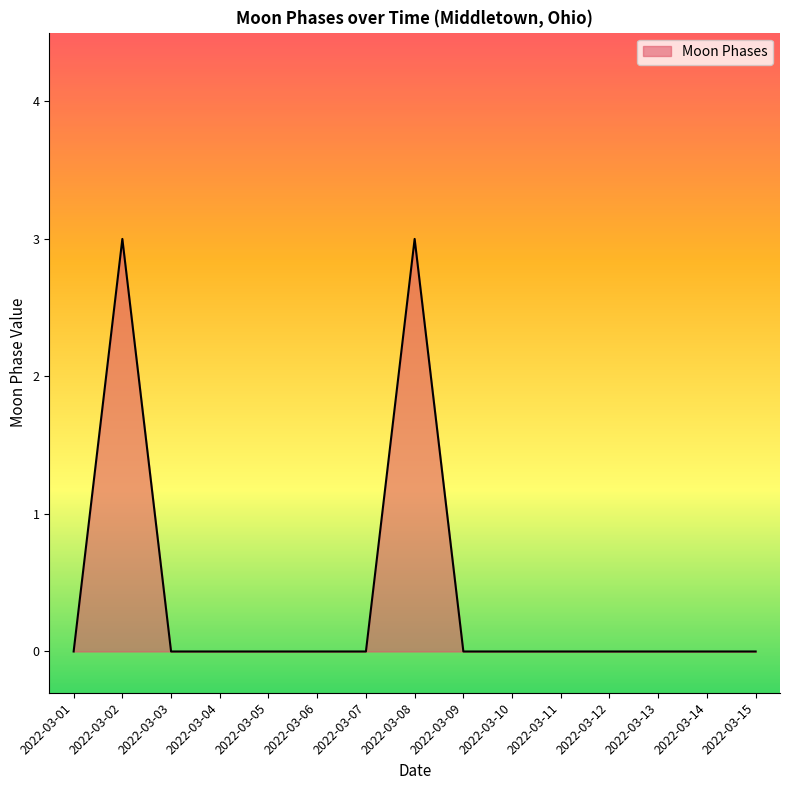

Reading left to right, extract all data points from this chart.

0	3	0	0	0	0	0	3	0	0	0	0	0	0	0